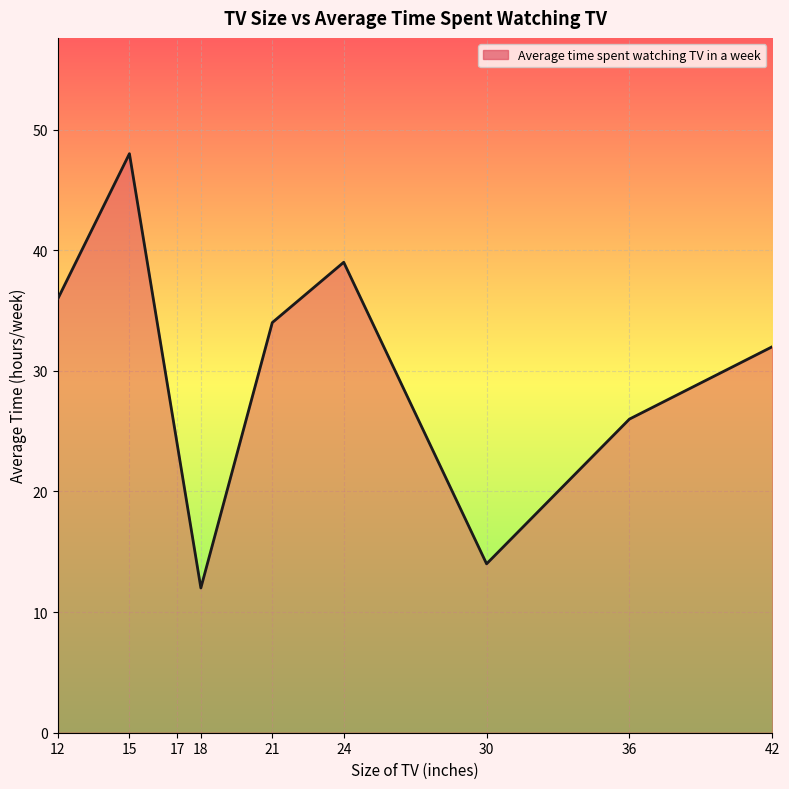

Between 12 and 15, which is larger?

15